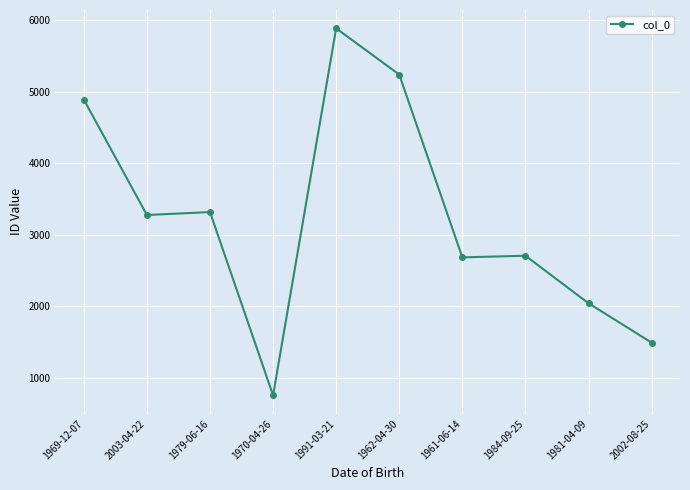

How many lines are shown in the chart?

1